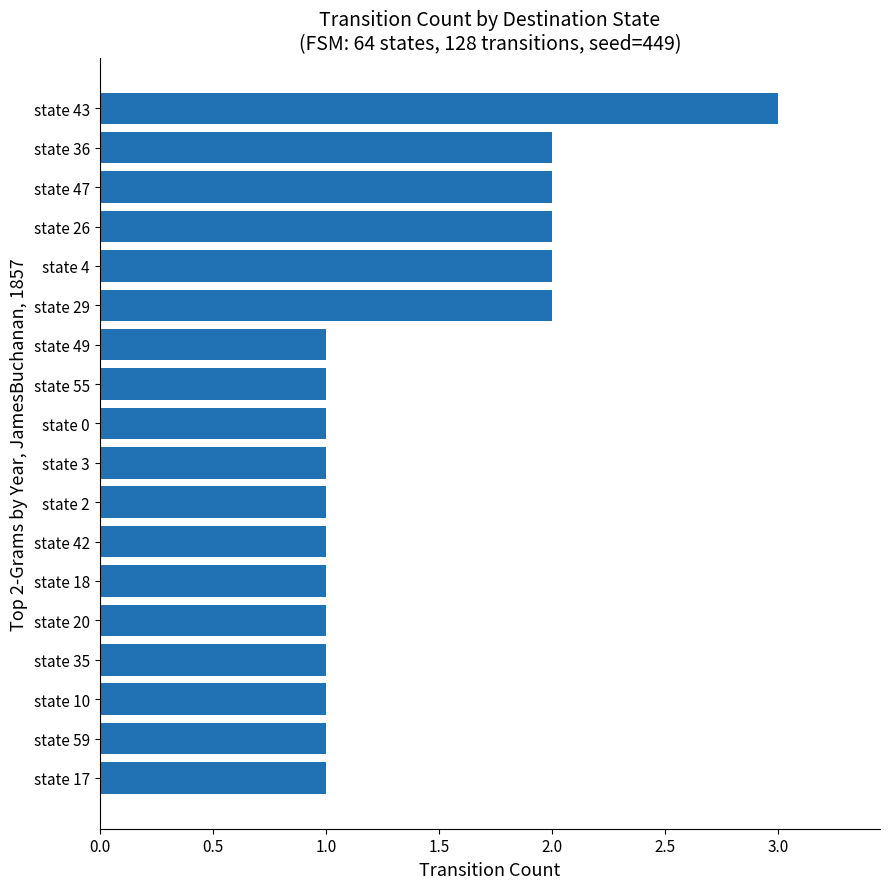

Which label corresponds to the largest value in the chart?

state 43